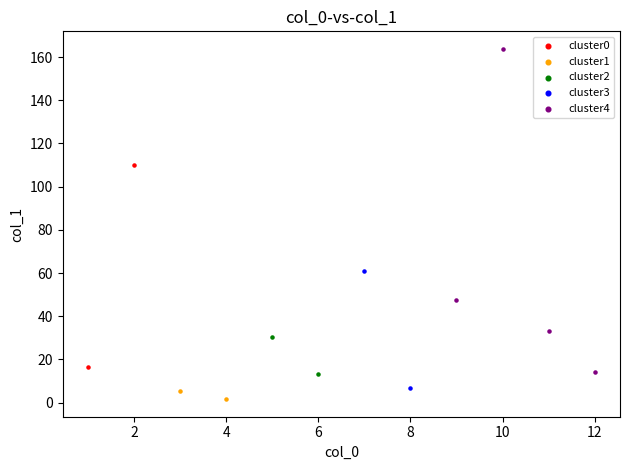

Which series reaches the maximum Y coordinate?

cluster4